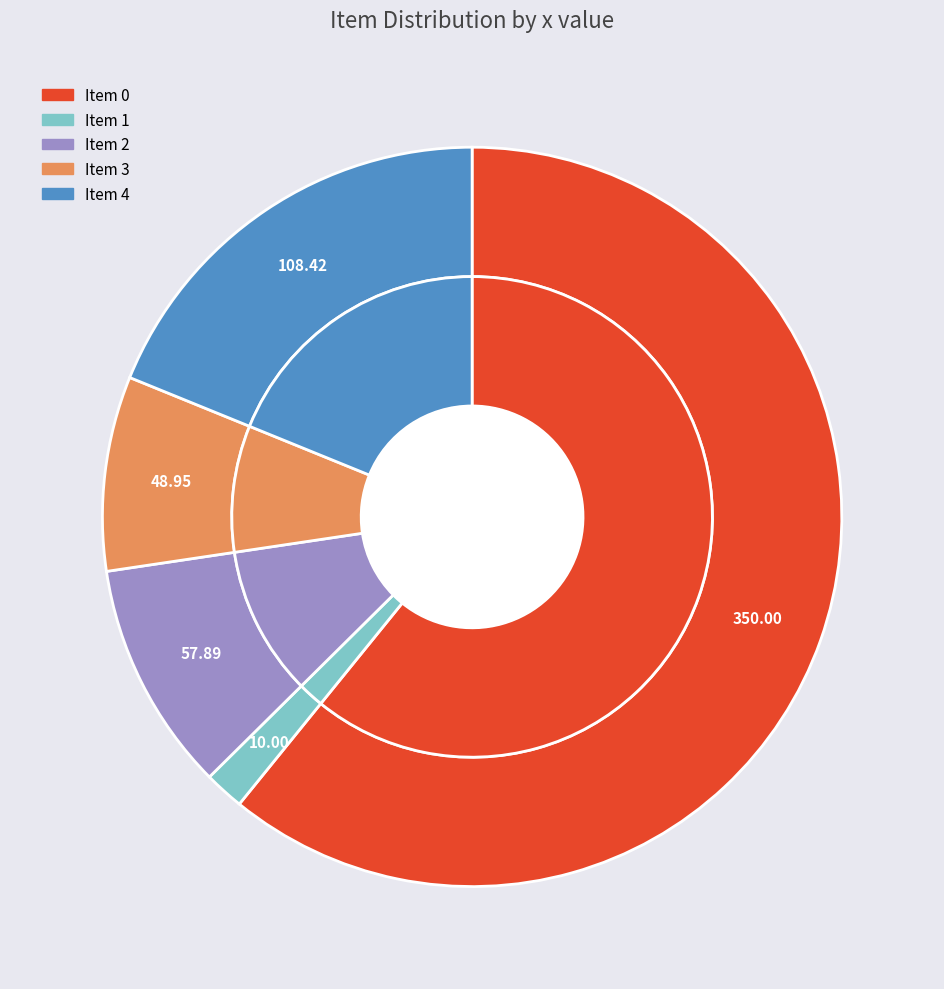

How many slices are in this pie chart?

5